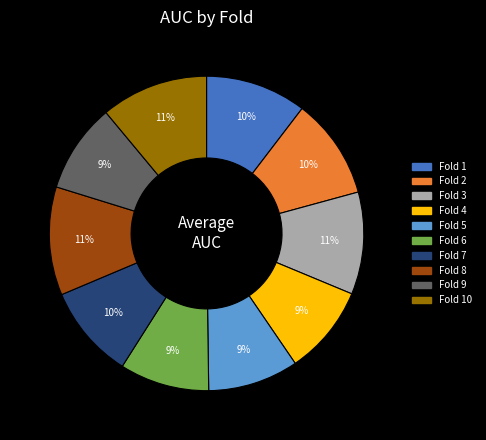

Is there a majority slice in this chart?

No